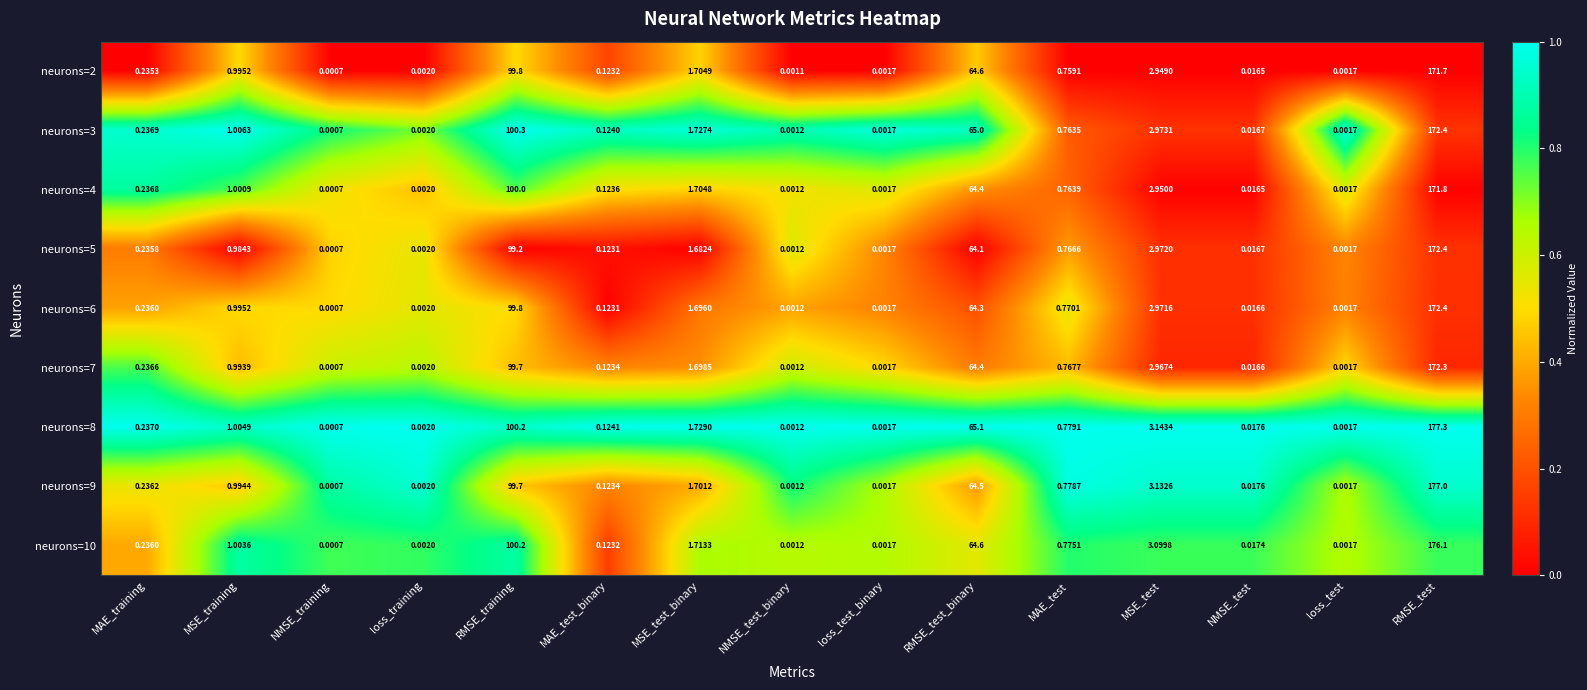

At which category is the sum across all series the highest?

RMSE_test